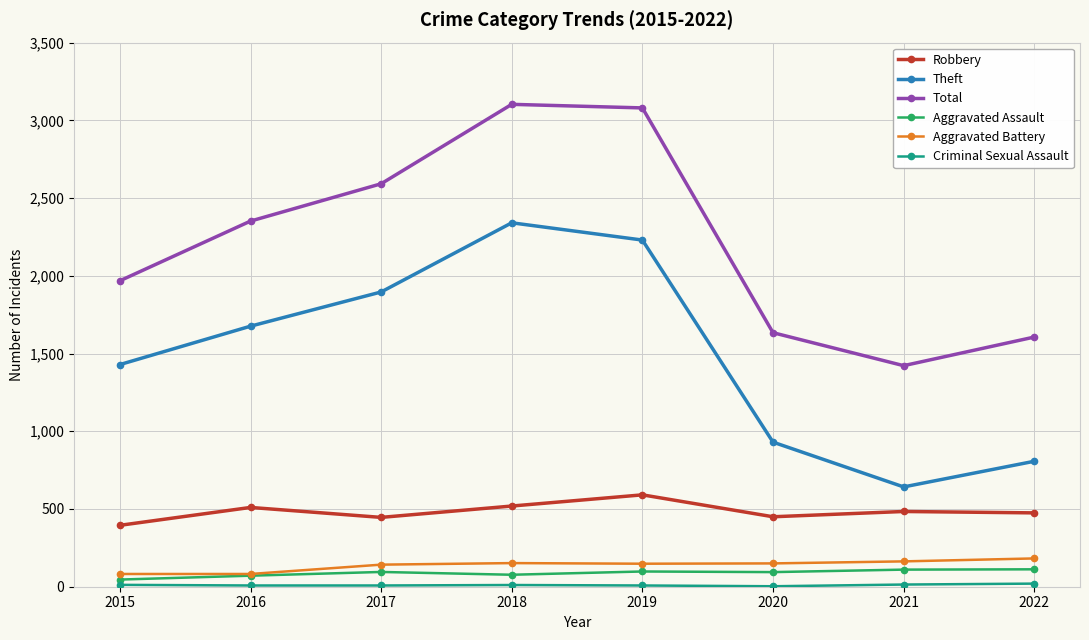

Between 2016 and 2019, which series saw the biggest shift?

Total